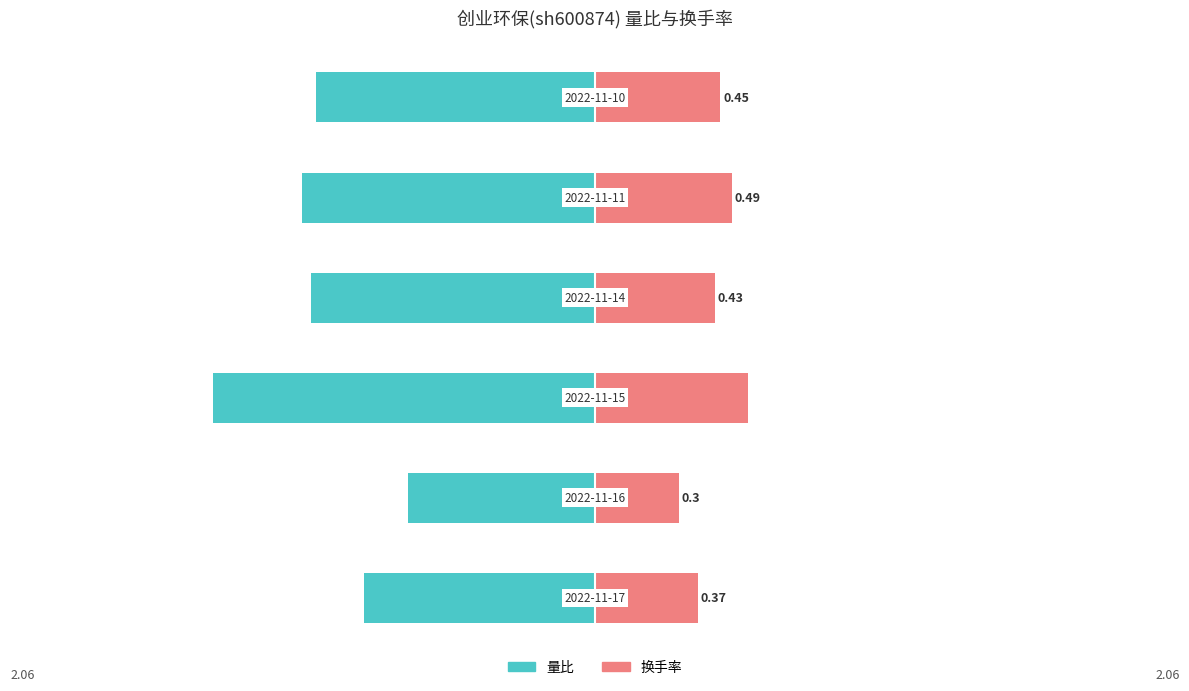

List the labels in order of 量比 value, largest first.

2022-11-15, 2022-11-11, 2022-11-14, 2022-11-10, 2022-11-17, 2022-11-16